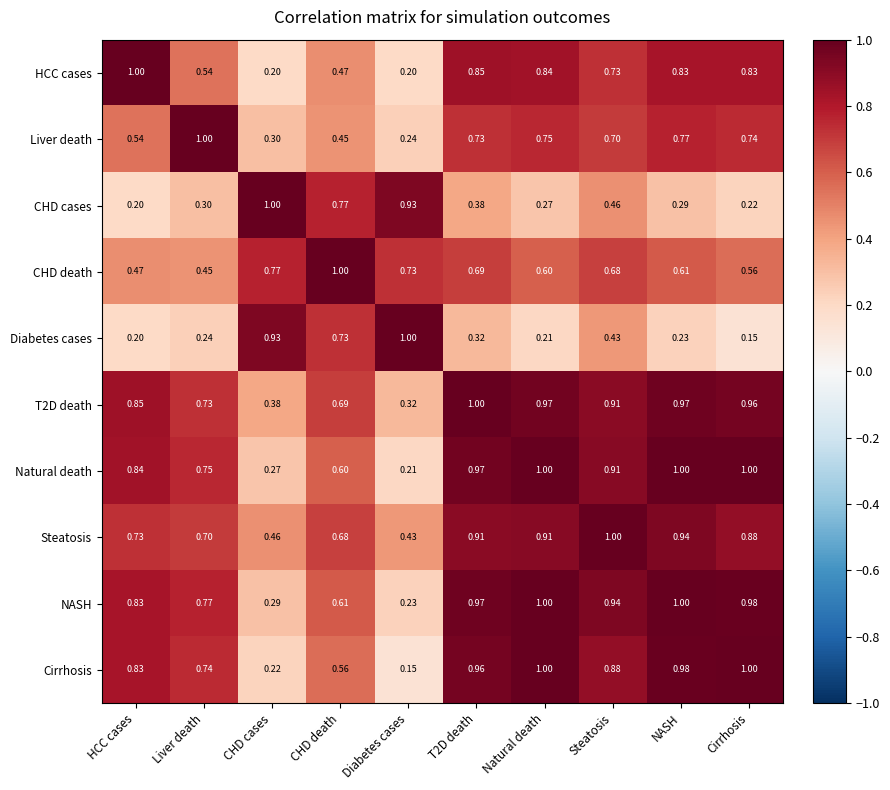

Where is CHD cases nearest to the value 0?

HCC cases